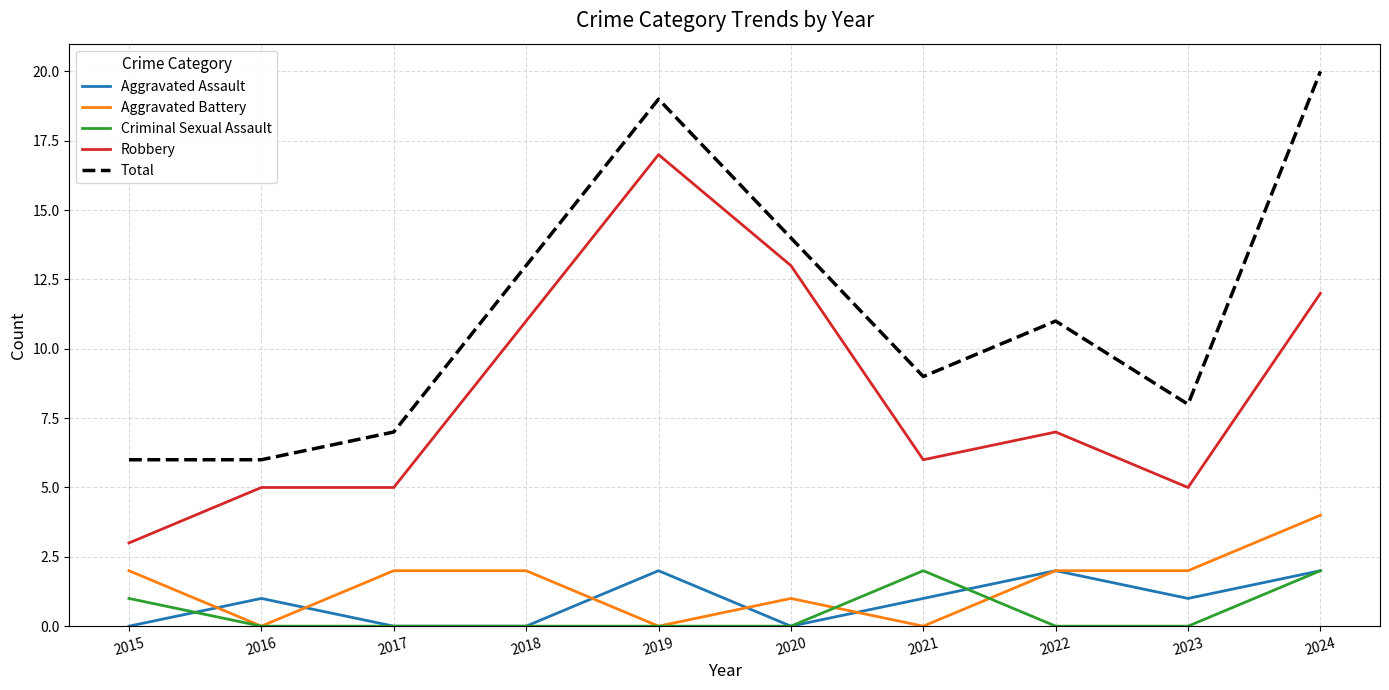

Which series changed the most between 2020 and 2024?

Total